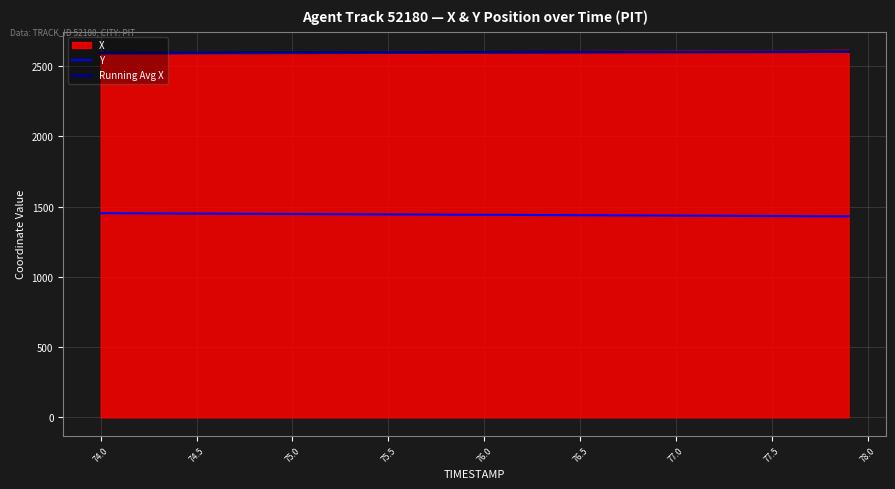

What is the lowest value of the Running Avg X series?

2593.6